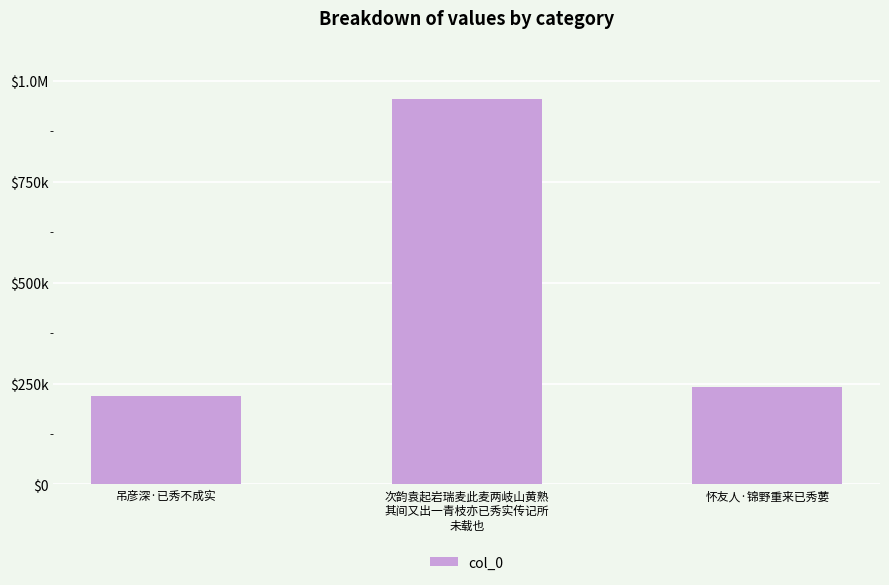

Which label corresponds to the smallest value in the chart?

吊彦深·已秀不成实